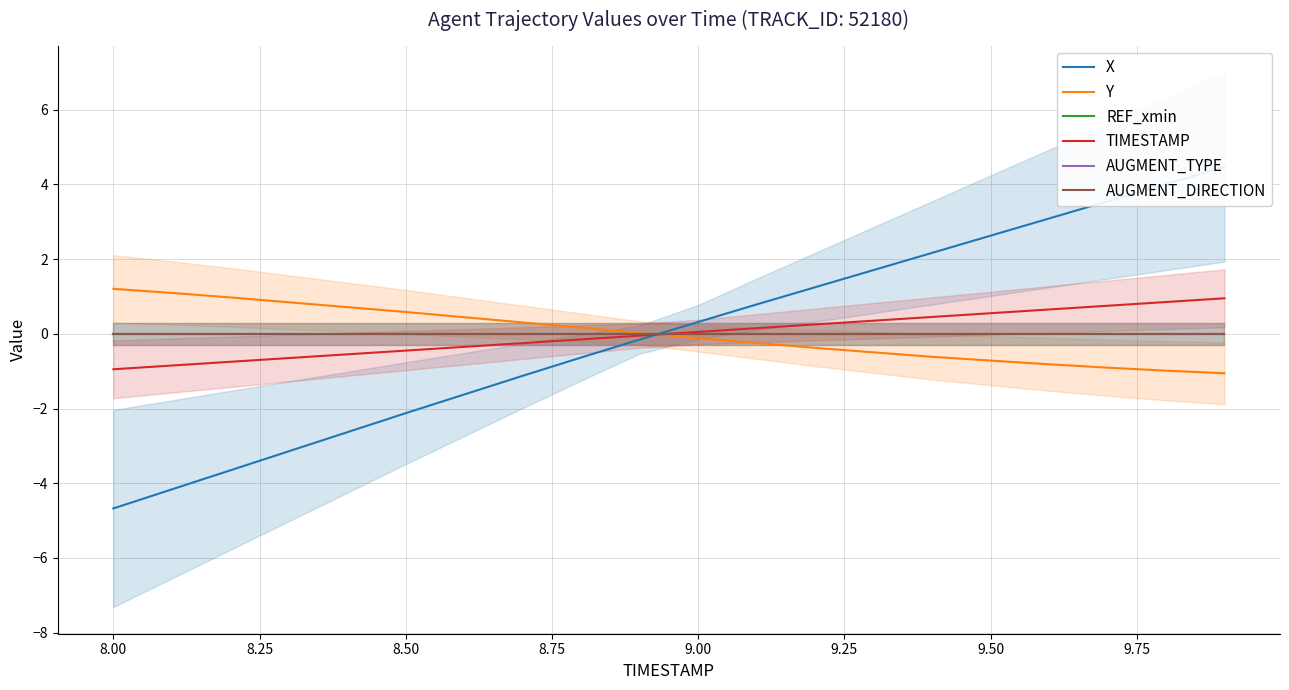

List the series in order of their peak value, highest first.

X, Y, TIMESTAMP, REF_xmin, AUGMENT_TYPE, AUGMENT_DIRECTION